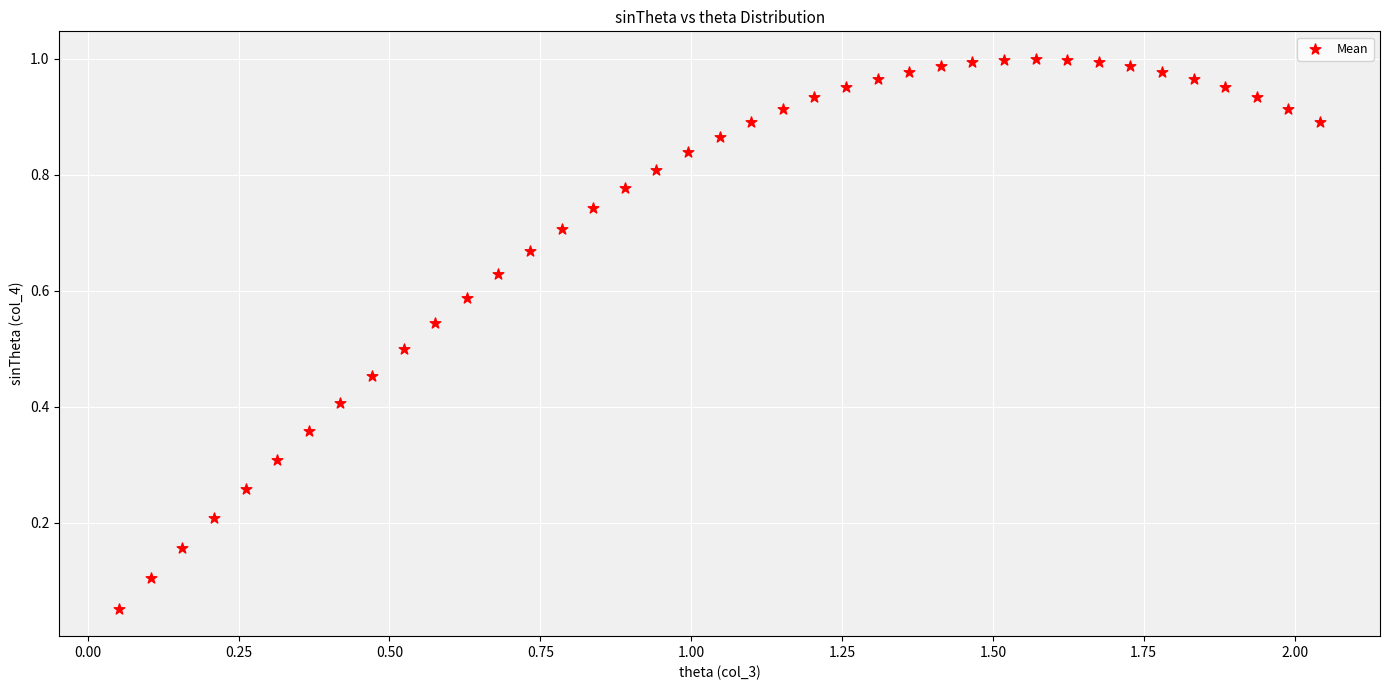

How many points are shown in the scatter plot?

39